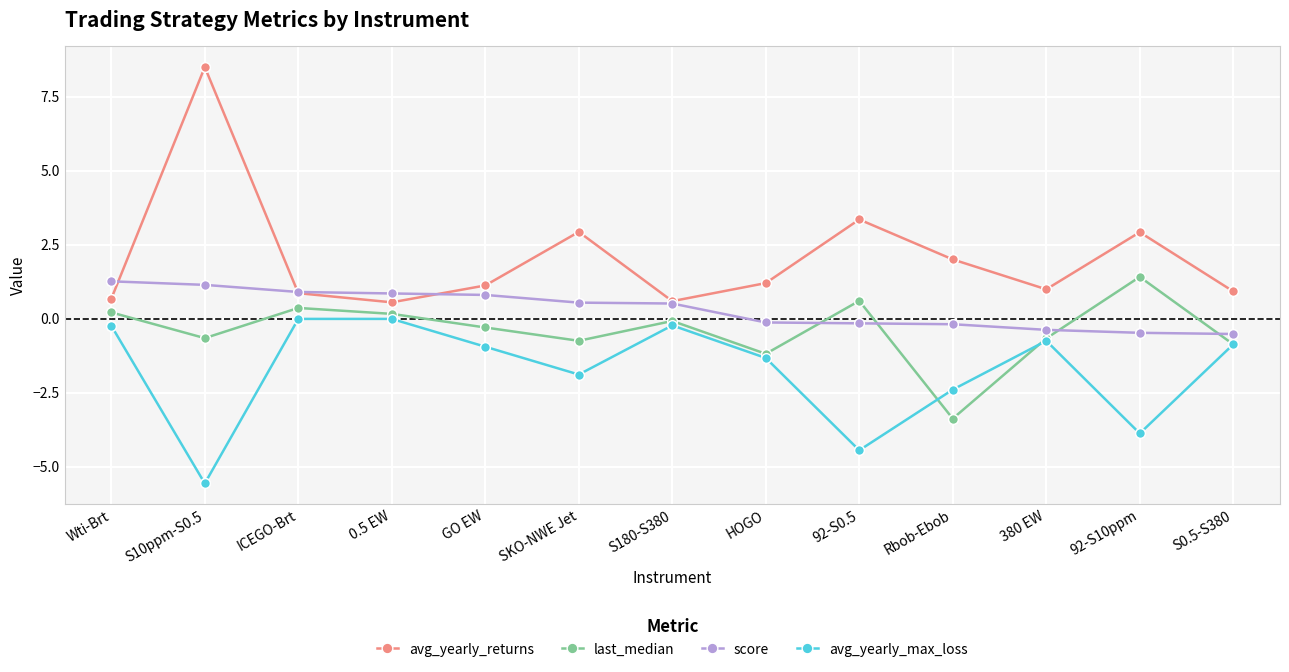

In avg_yearly_returns, how many points are higher than both neighbors (excluding endpoints)?

4